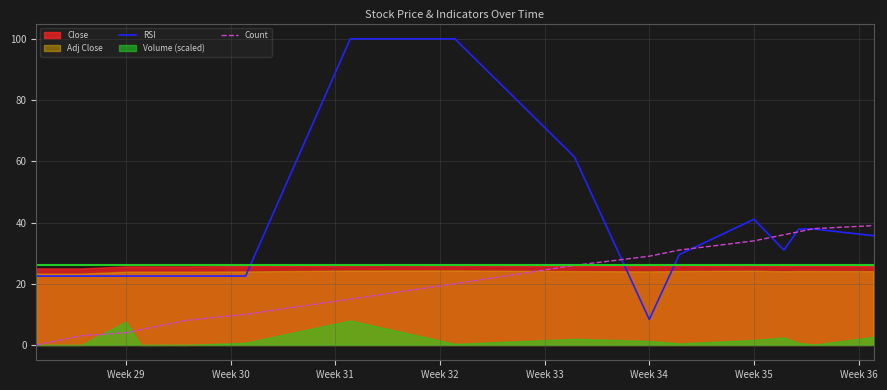

True or false: Count and RSI cross at least once.

True